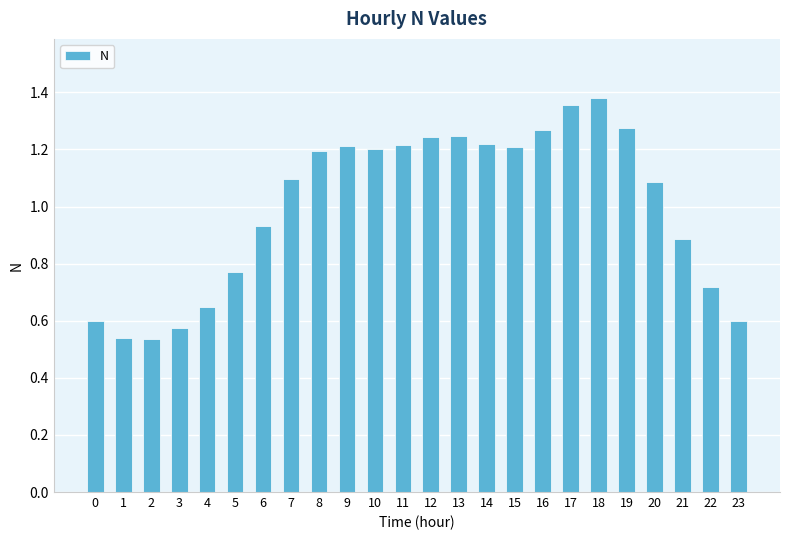

What is the value of the 8th bar from the left?

1.1